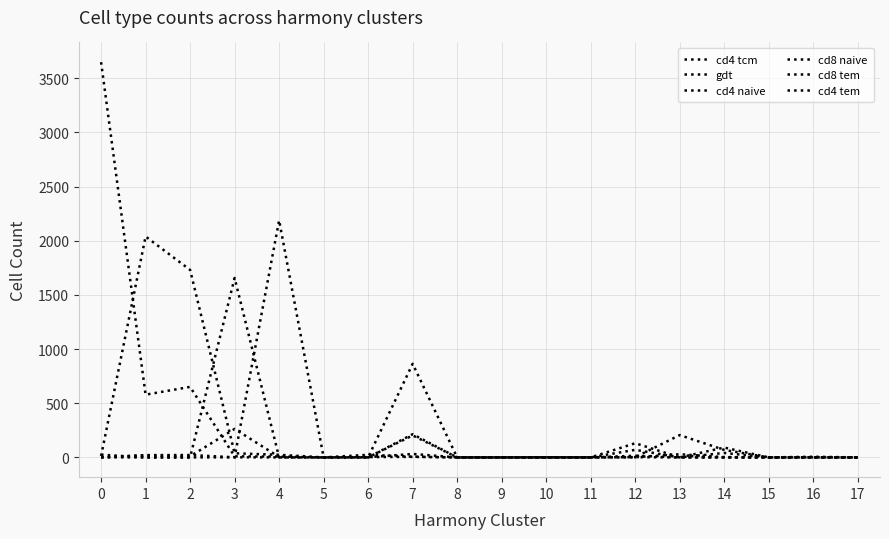

Does the chart display data point markers on the line(s)?

No